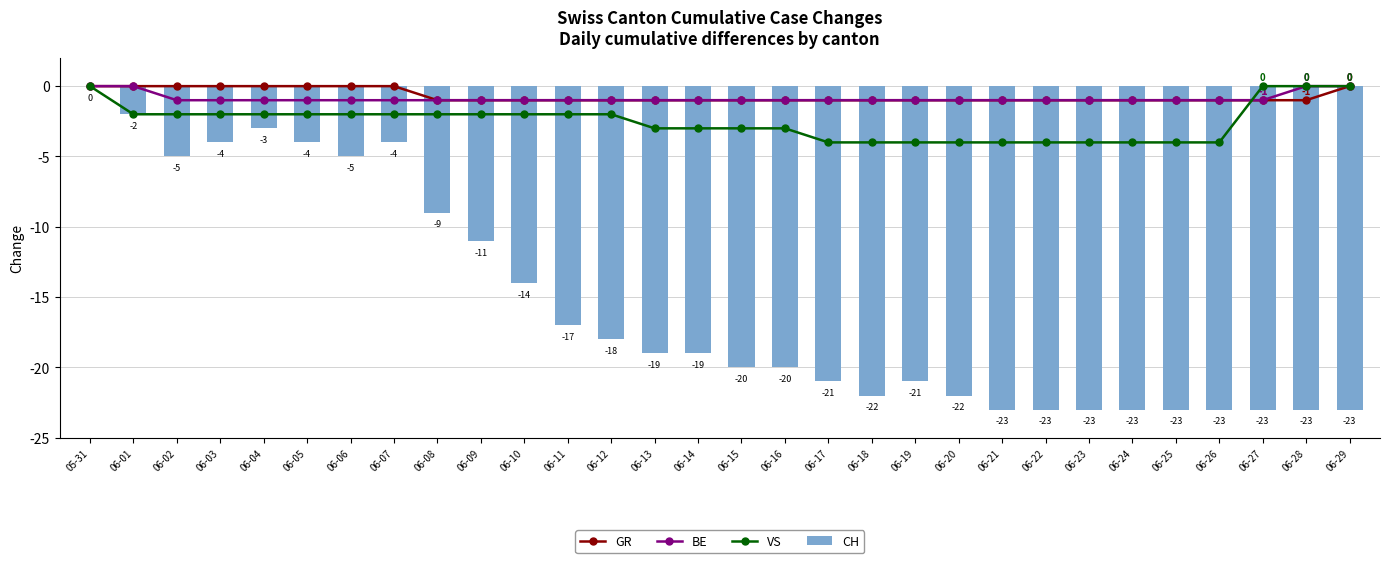

At 05-31, list the series in order from largest to smallest.

GR, BE, VS, CH